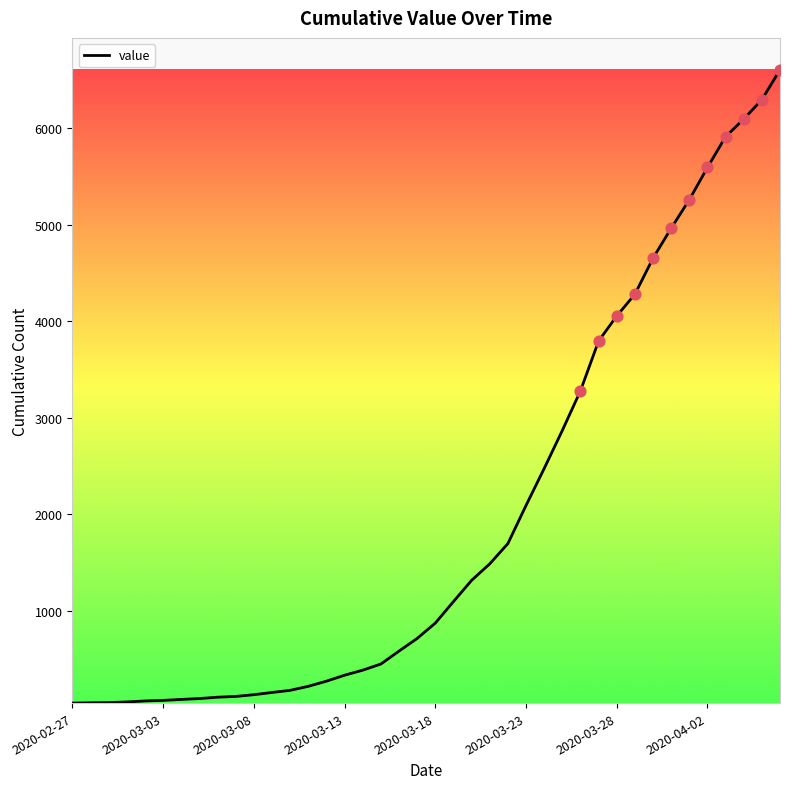

What is the difference between the maximum and minimum values?

6564